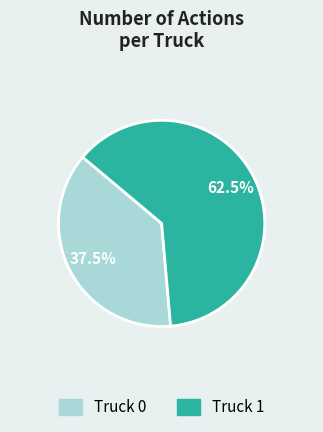

Is there any slice that represents more than half of the pie?

Yes